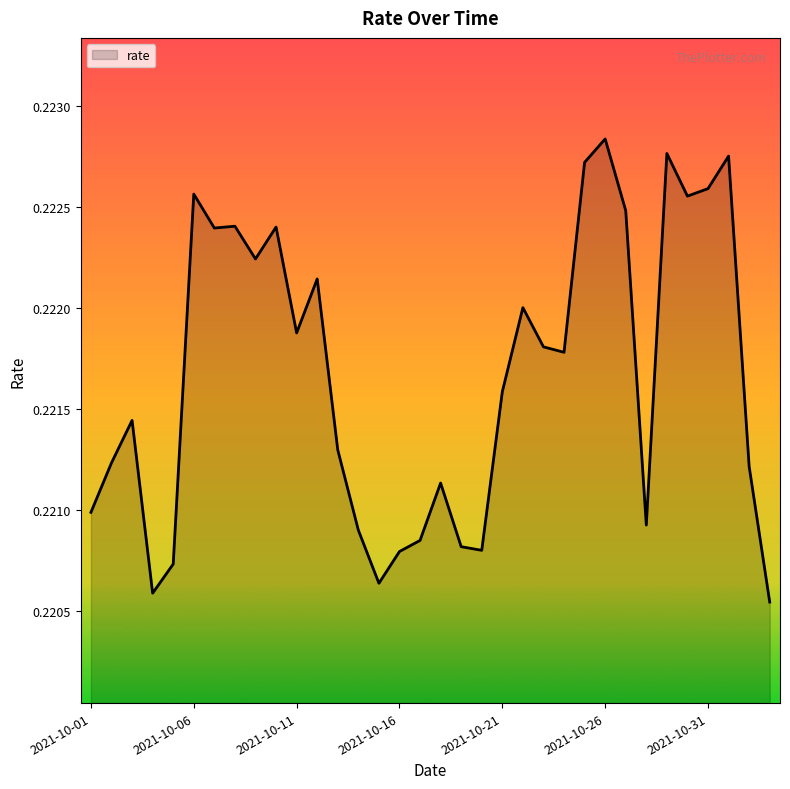

How many lines are shown in the chart?

1